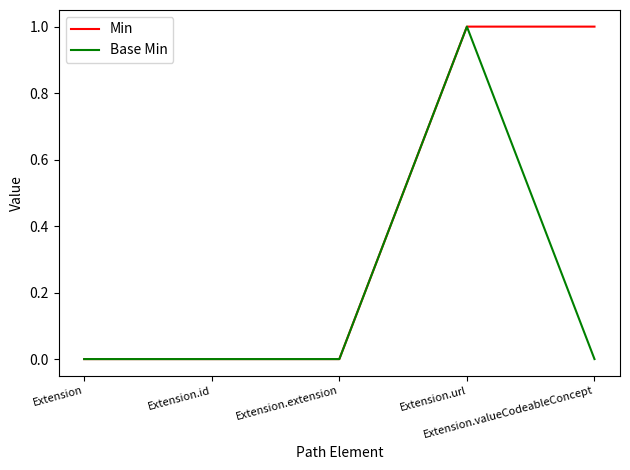

How many lines are shown in the chart?

2